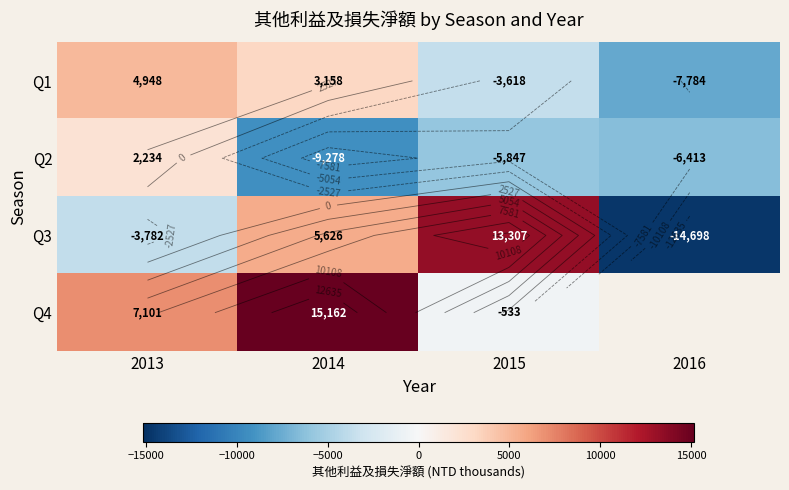

The Q4 series shows 15162.0 at 2014. True or false?

True